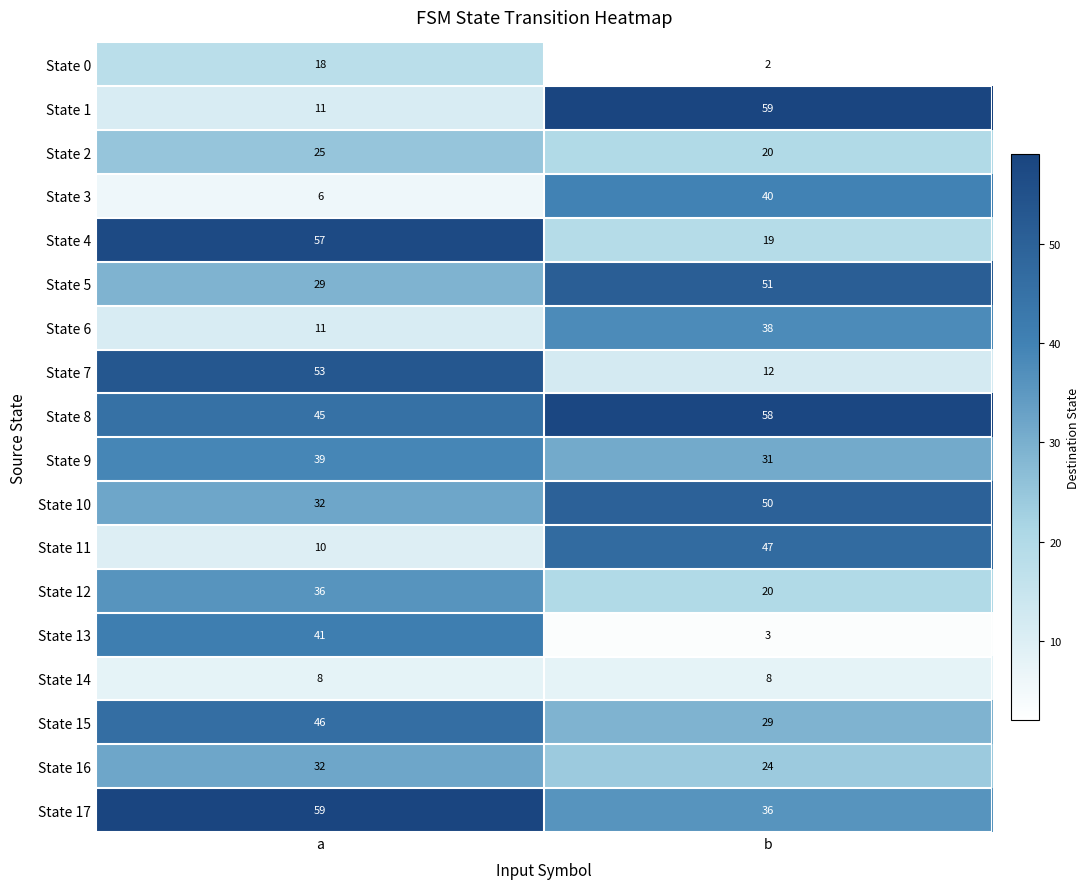

What is the difference between the maximum and minimum values in the State 16 series?

8